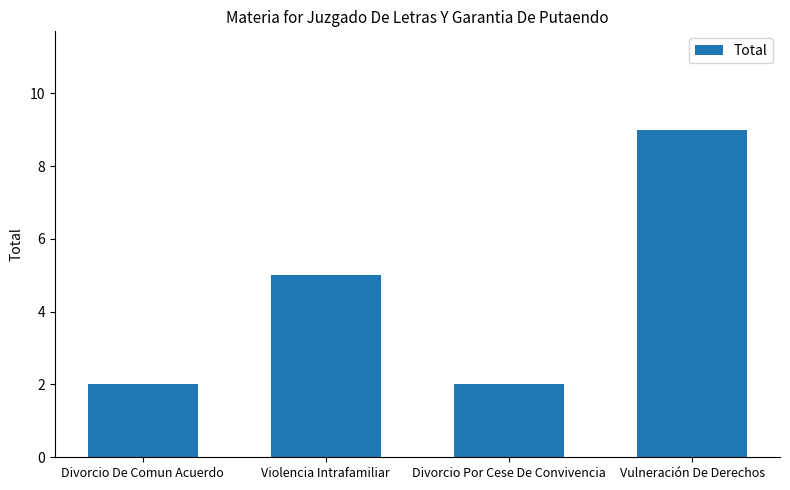

What is the change in value from Divorcio De Comun Acuerdo to Violencia Intrafamiliar?

+3